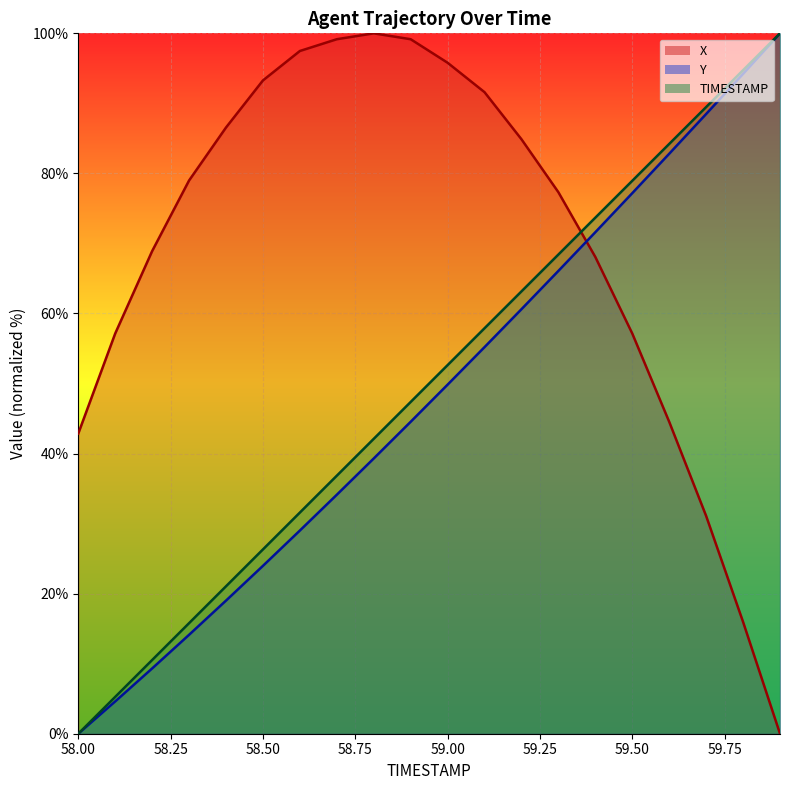

What is the difference between the TIMESTAMP values at 58.2 and 59.3?

57.9